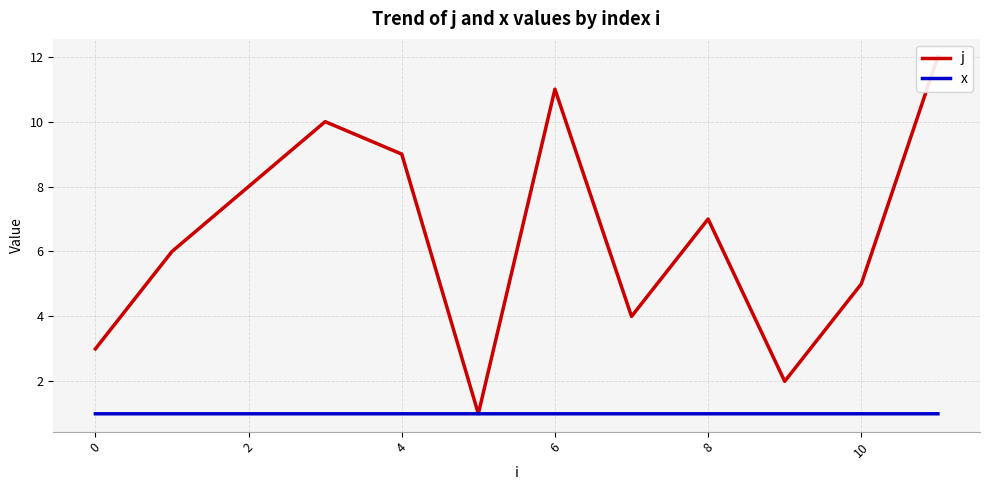

At how many categories does at least one series exceed 8?

4